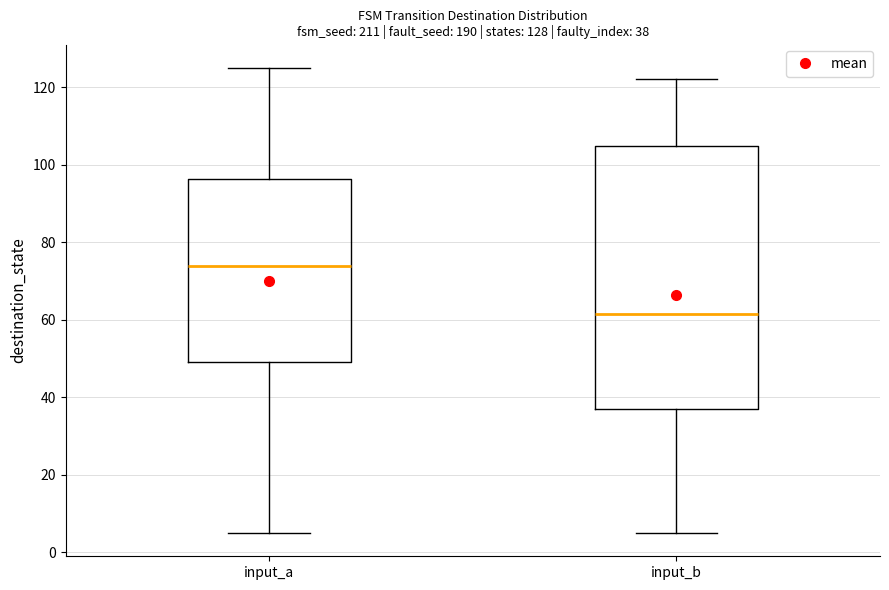

Which box is the tallest, from its lower edge to its upper edge?

input_b